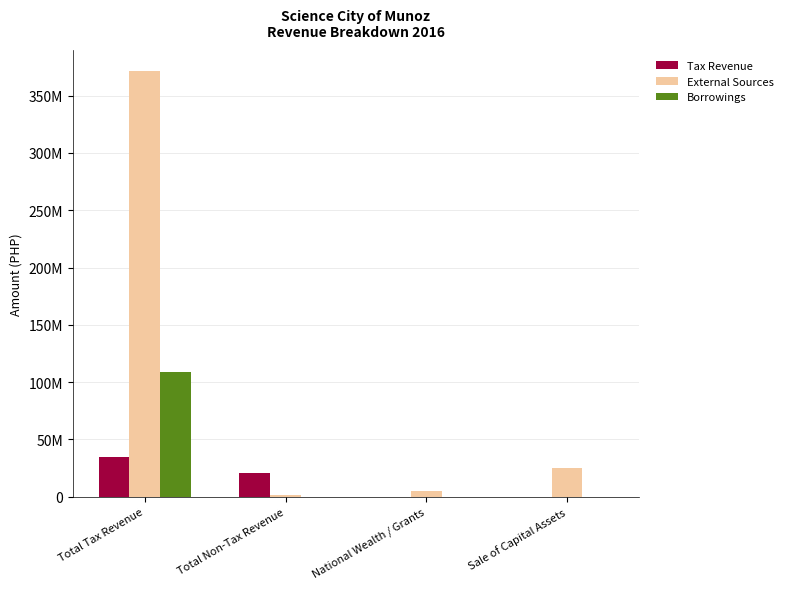

List the series in order of their peak value, lowest first.

Tax Revenue, Borrowings, External Sources